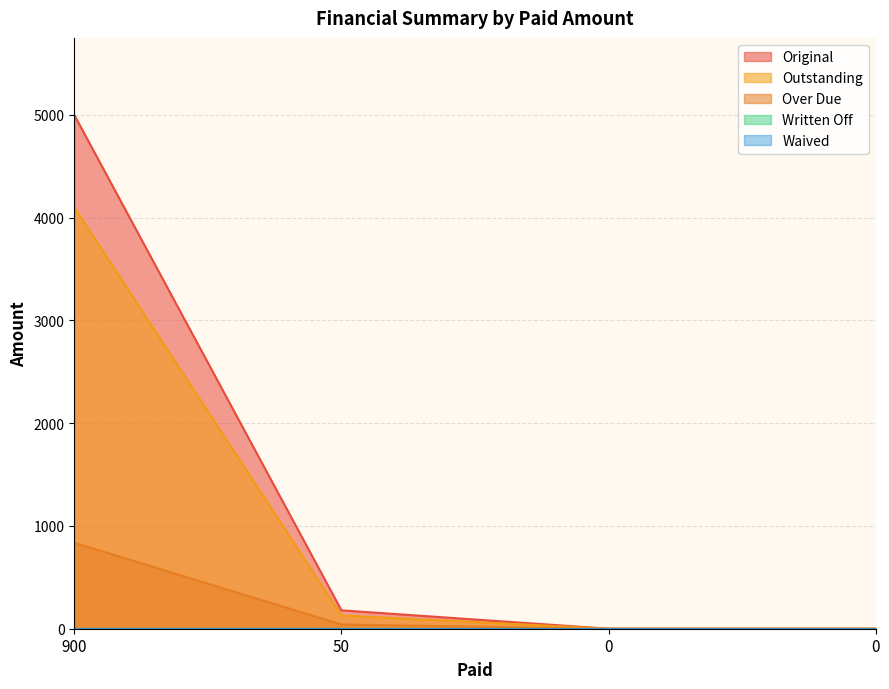

True or false: Outstanding has more than 0 points higher than both neighbors.

False